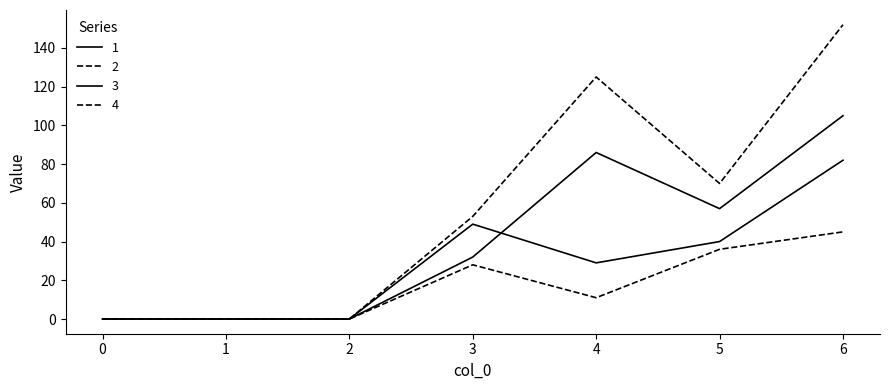

Does the chart display data point markers on the line(s)?

No